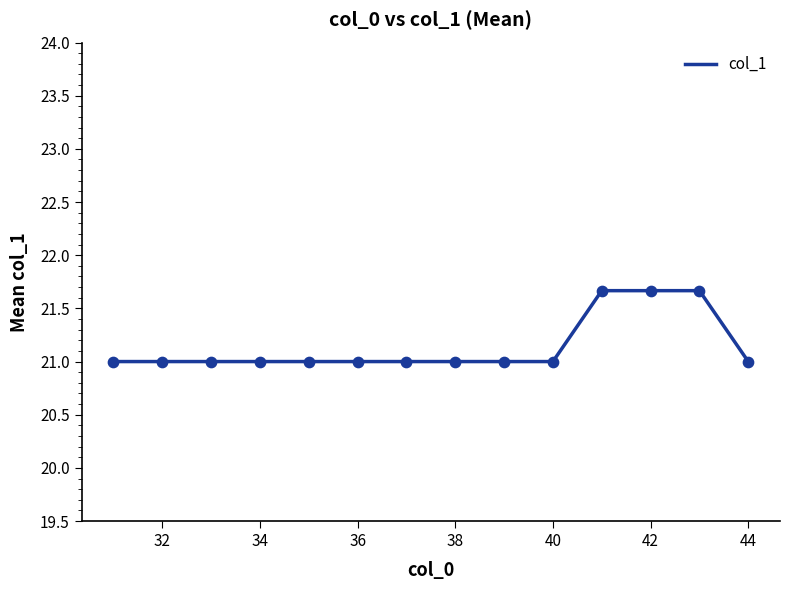

What is the difference between the maximum and minimum values?

0.7